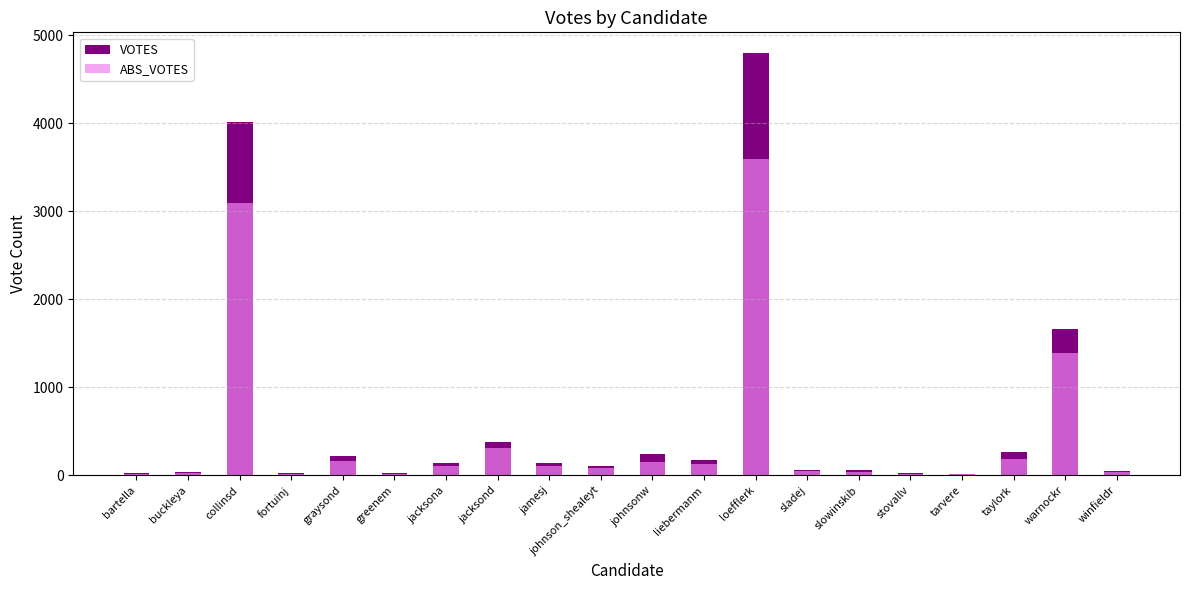

How many values in the VOTES series exceed 146?

8